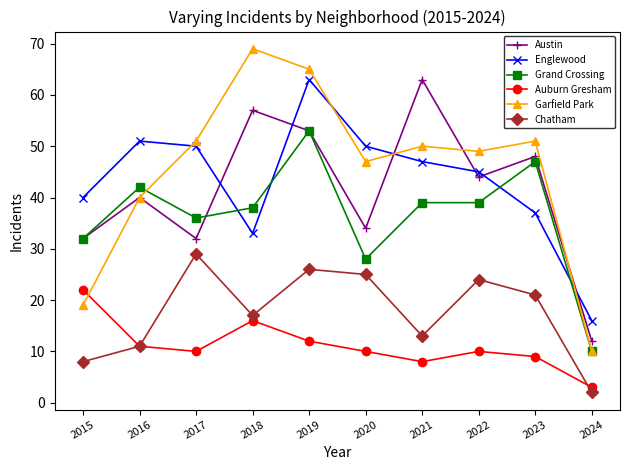

What is the maximum value for Auburn Gresham?

22